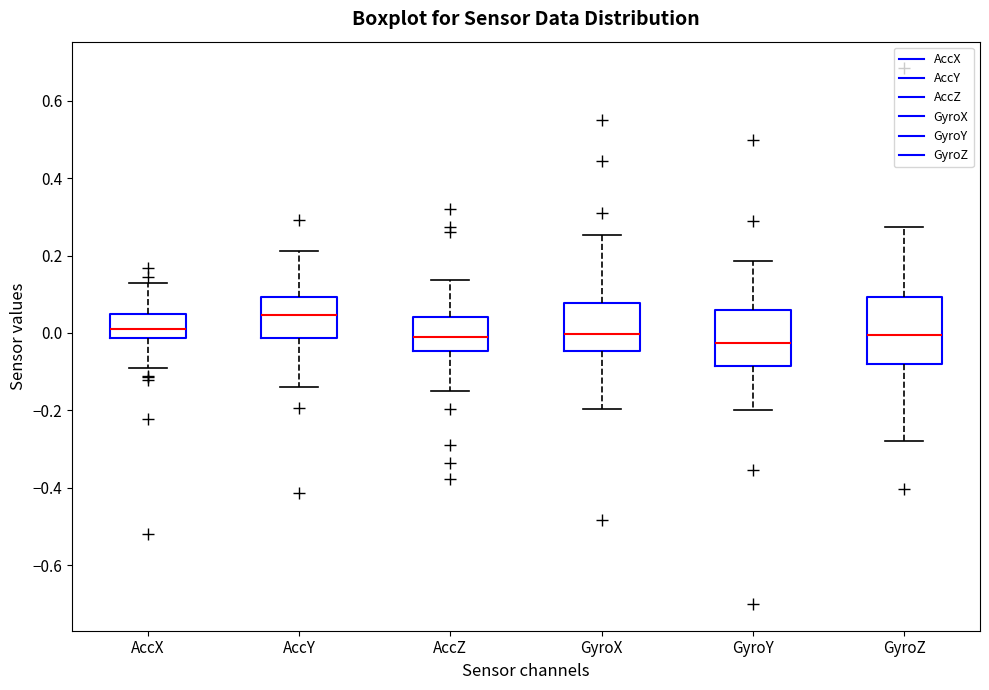

Where is the lower edge of the box for GyroZ on the y-axis? The values are not printed on the chart, so give them approximately, as read against the axis.

-0.08